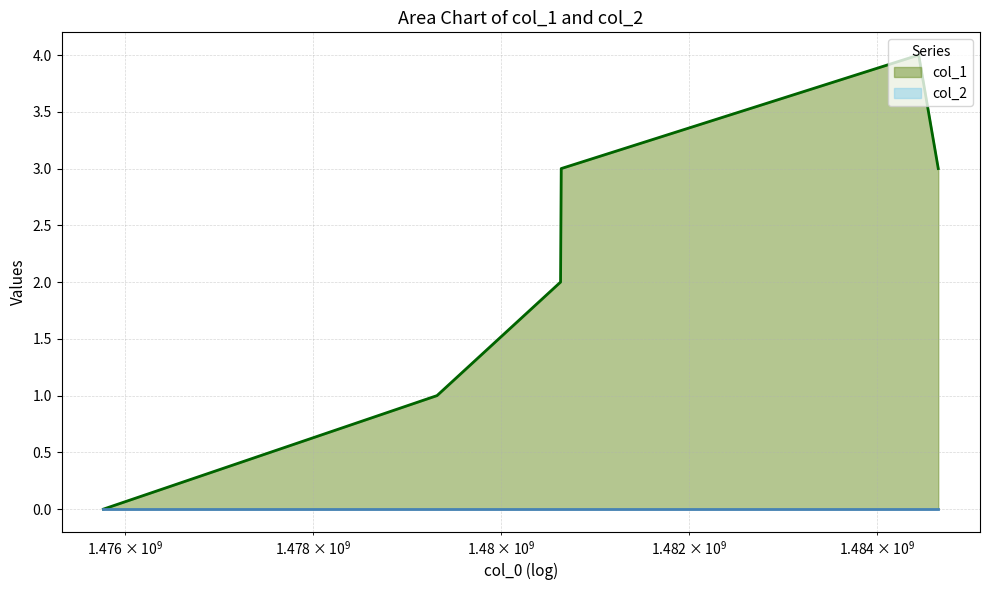

At which category does the chart reach its peak across all series?

1484446253